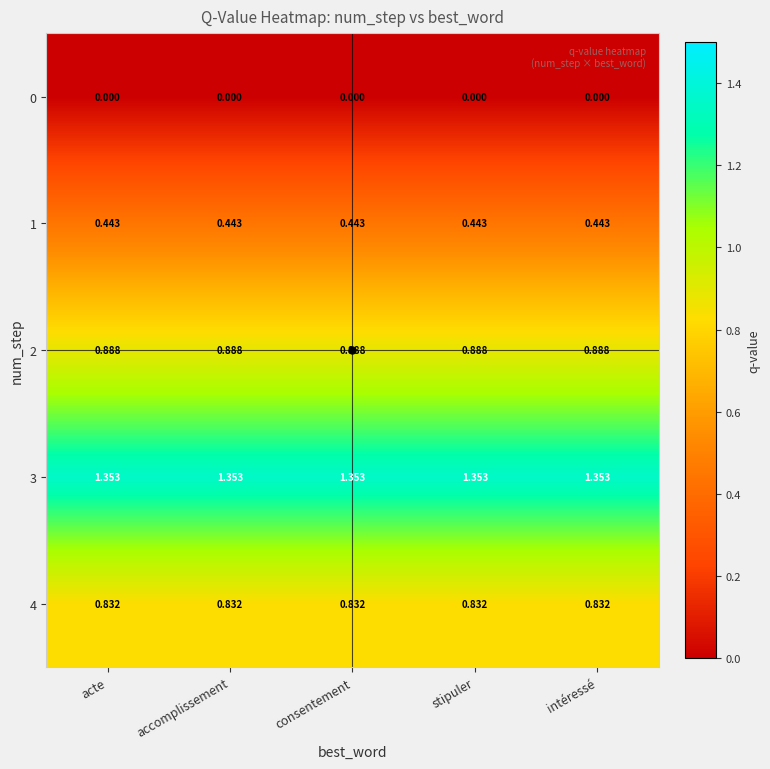

Is the value of 0 at intéressé greater than the value of 2 at intéressé?

No